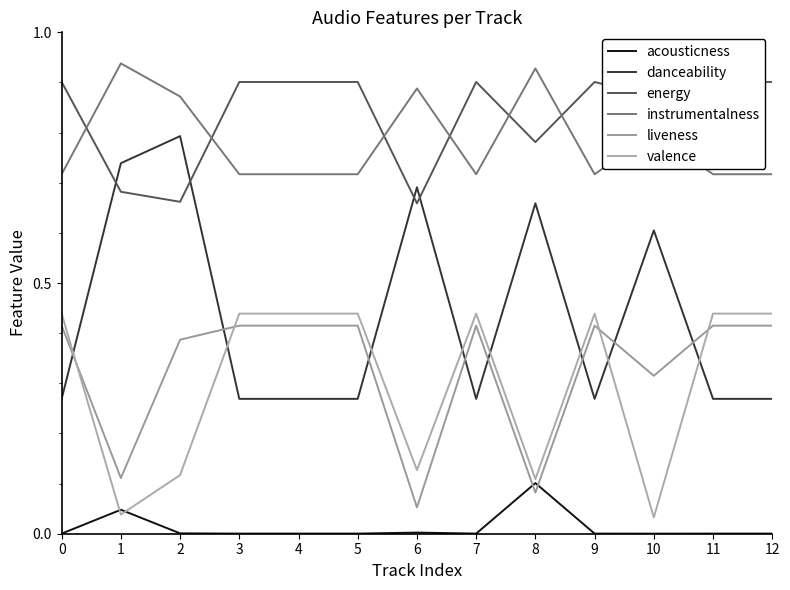

What is the difference between the second highest and second lowest values in the instrumentalness series?

0.2